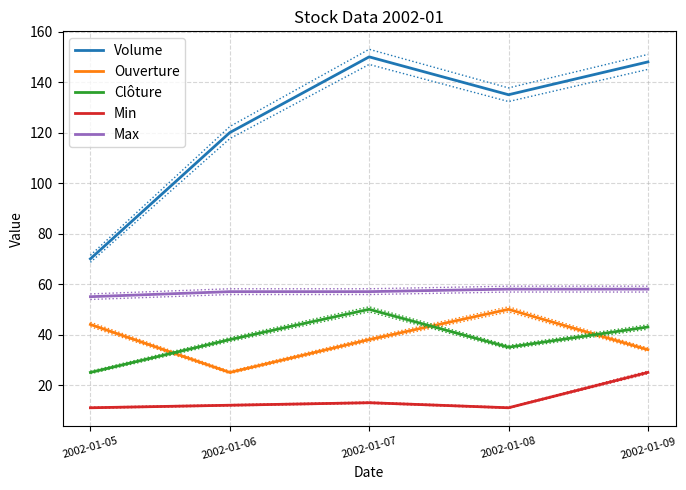

How many lines are shown in the chart?

5